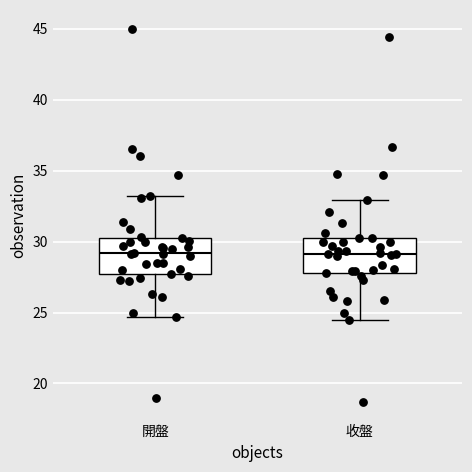

Where does the median line of the box for 收盤 sit on the y-axis? The values are not printed on the chart, so give them approximately, as read against the axis.

29.0